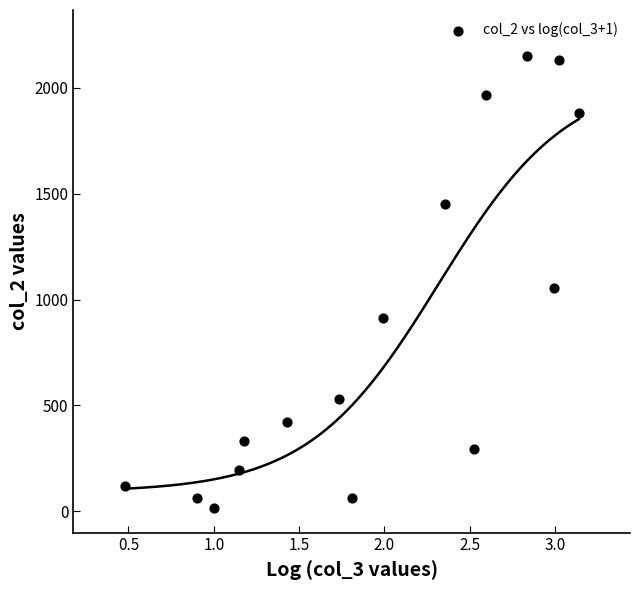

What Y value in the scatter plot is closest to 1083?

1053